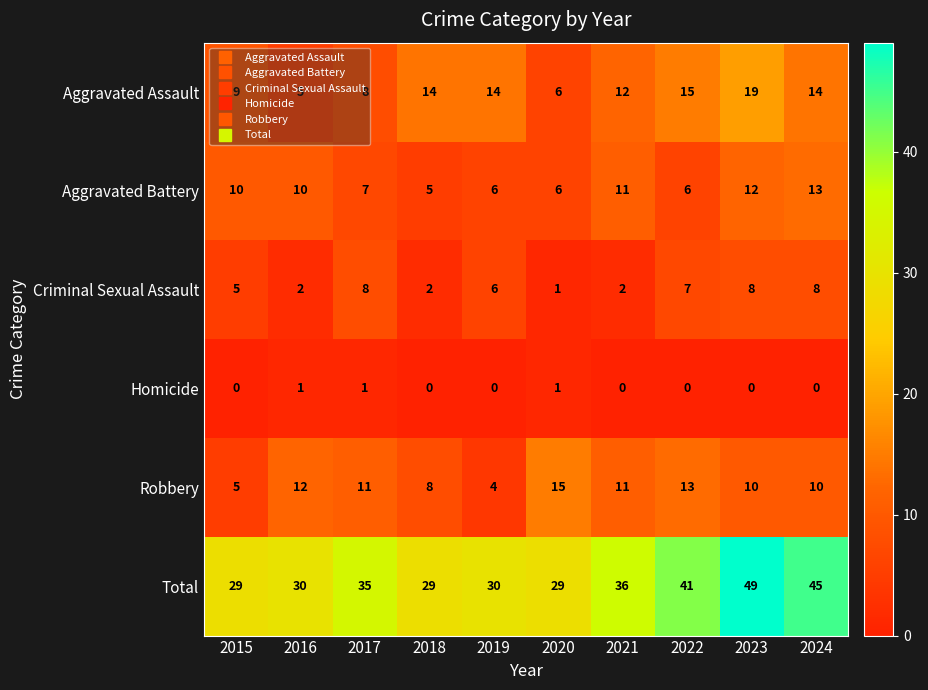

What is the total value across all series at 2021?

72